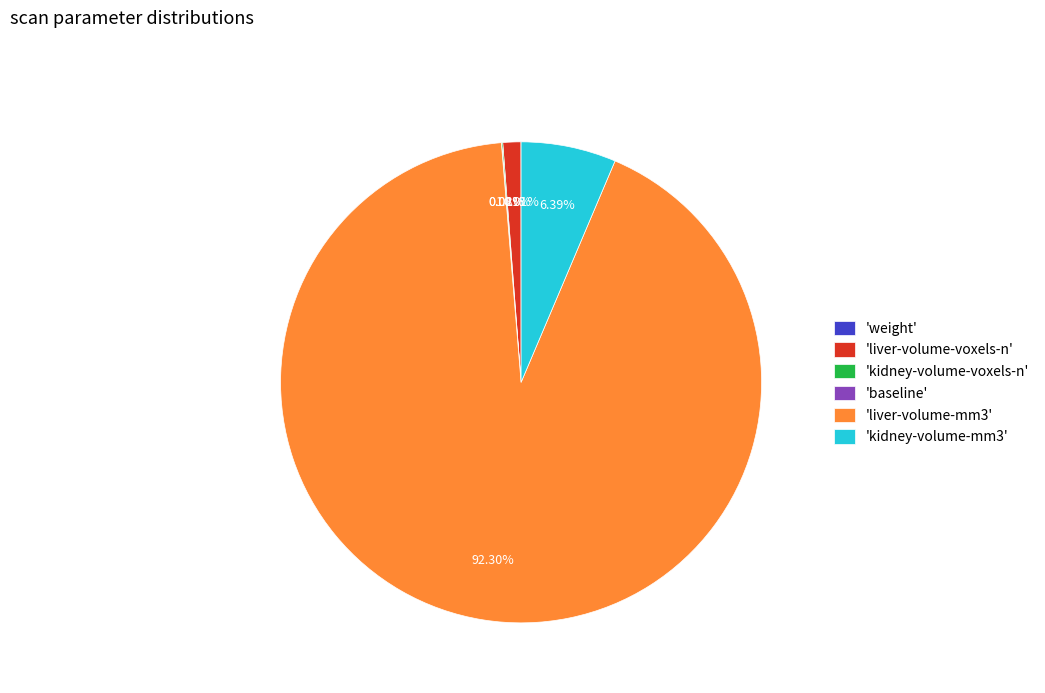

Combined, do 'liver-volume-voxels-n' and 'liver-volume-mm3' account for over 50%?

Yes